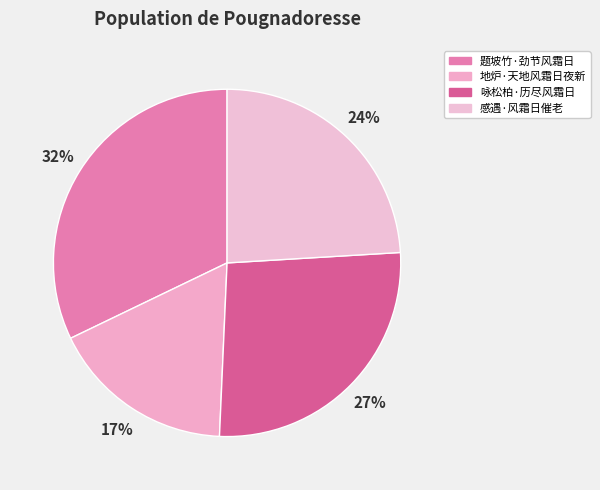

To the nearest percent, what is the average slice percentage?

25%